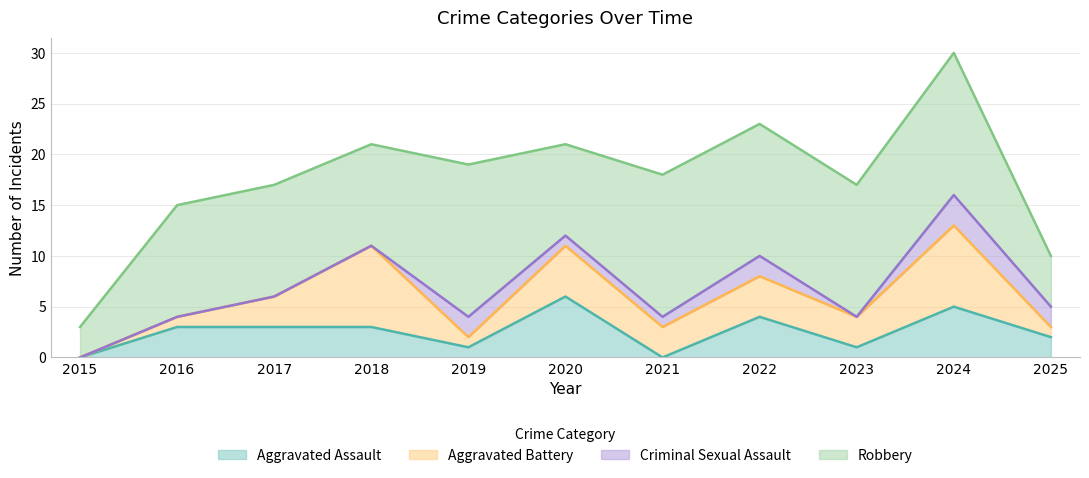

What is the difference between the highest and lowest values at 2025?

4